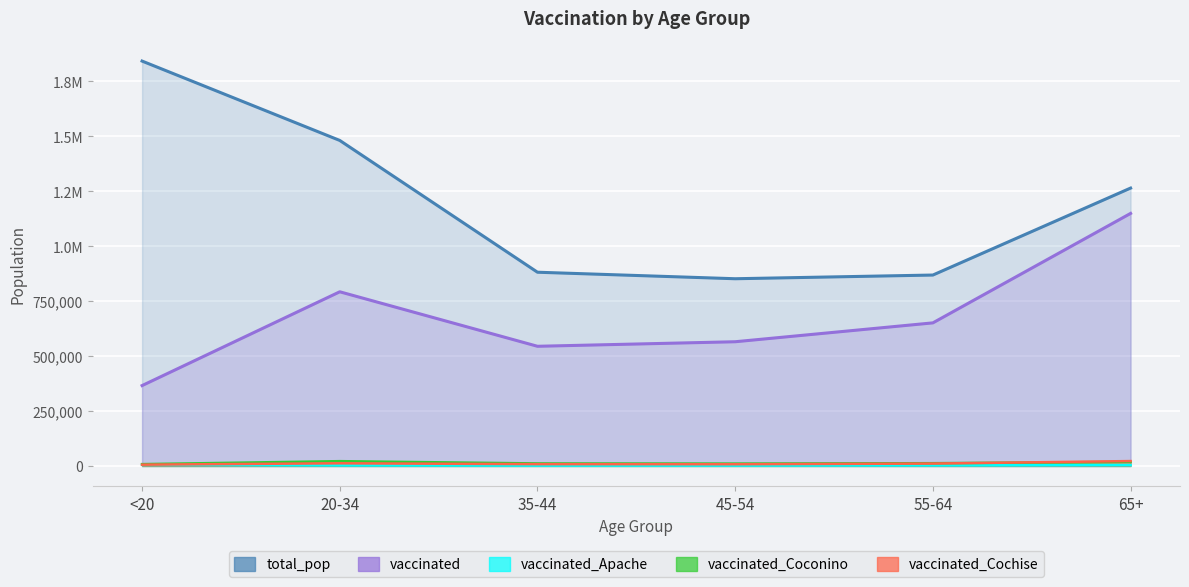

Reading right to left, extract all data points from this chart.

total_pop: 65+=1264218	55-64=868629	45-54=851820	35-44=881451	20-34=1480898	<20=1842004
vaccinated: 65+=1148949	55-64=651058	45-54=565215	35-44=544559	20-34=792460	<20=365826
vaccinated_Apache: 65+=4010	55-64=2639	45-54=1949	35-44=1824	20-34=2743	<20=5346
vaccinated_Coconino: 65+=18744	55-64=12706	45-54=10926	35-44=11551	20-34=21976	<20=8425
vaccinated_Cochise: 65+=22361	55-64=10990	45-54=7971	35-44=8313	20-34=12283	<20=6018